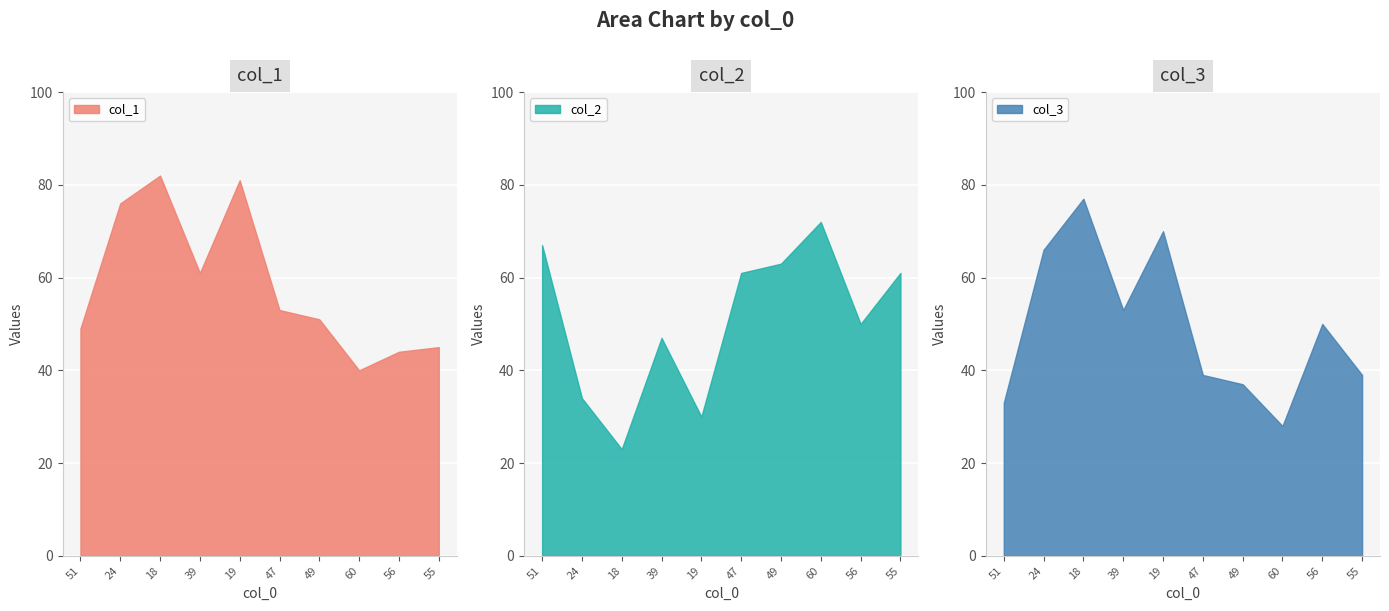

List the labels in order of col_3 value, smallest first.

60, 51, 49, 47, 55, 56, 39, 24, 19, 18